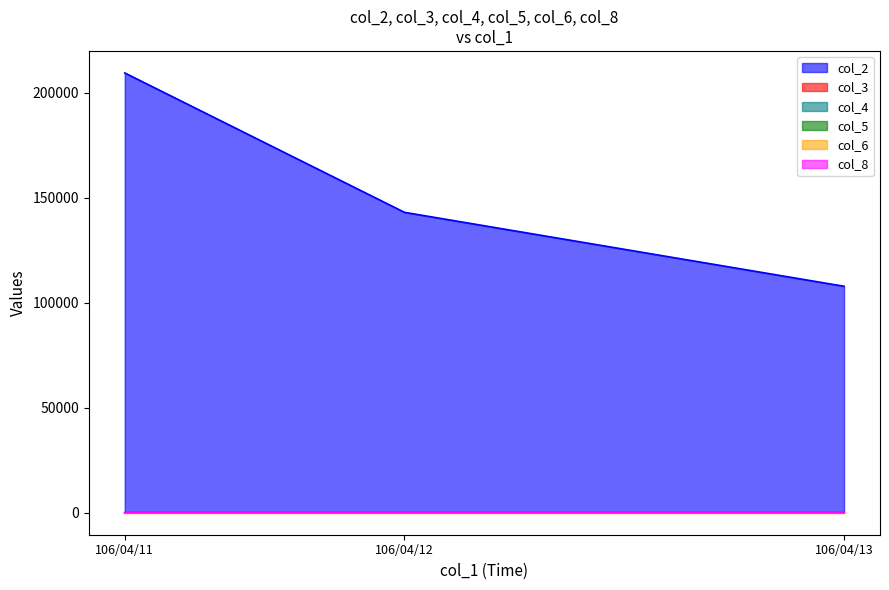

List the series in order of their peak value, highest first.

col_2, col_8, col_3, col_4, col_5, col_6